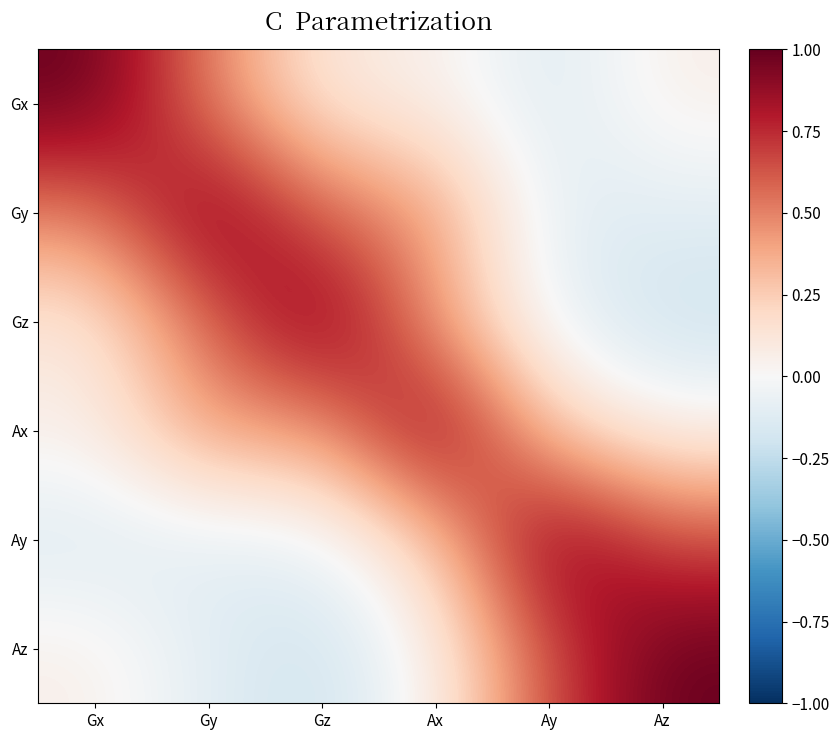

At Az, list the series in order from smallest to largest.

Gz, Gy, Ax, Gx, Ay, Az